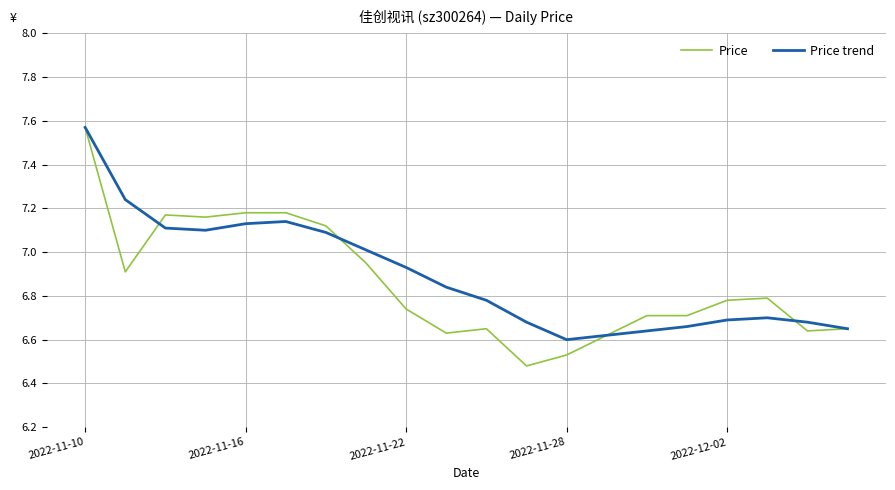

Which series has the largest range (max minus min)?

Price